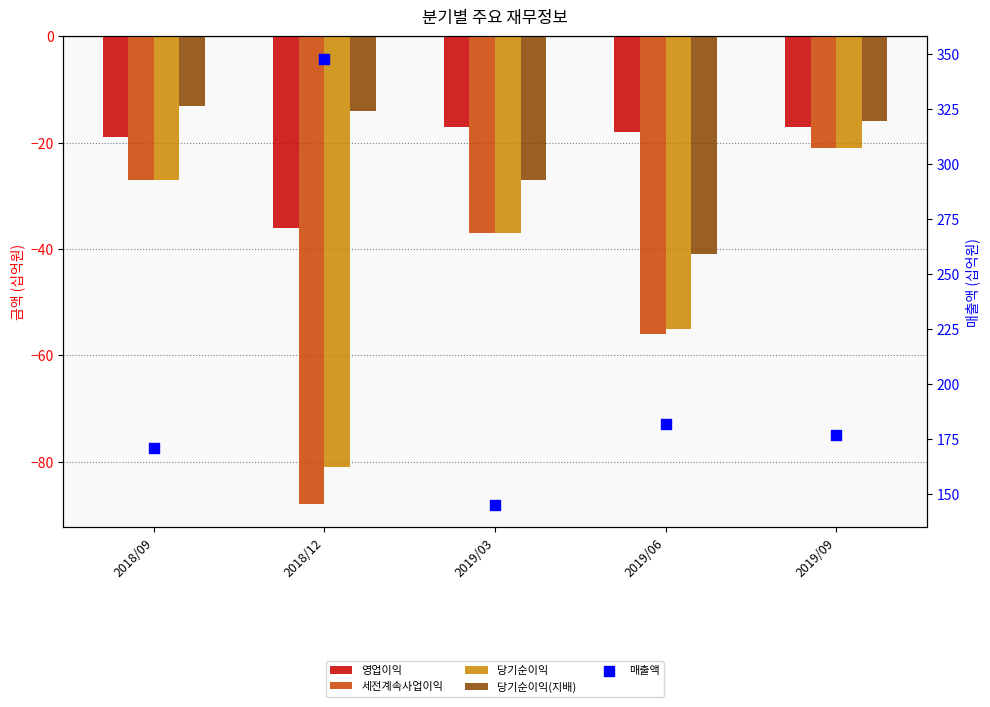

What is the total value across all series at 2018/09?

85